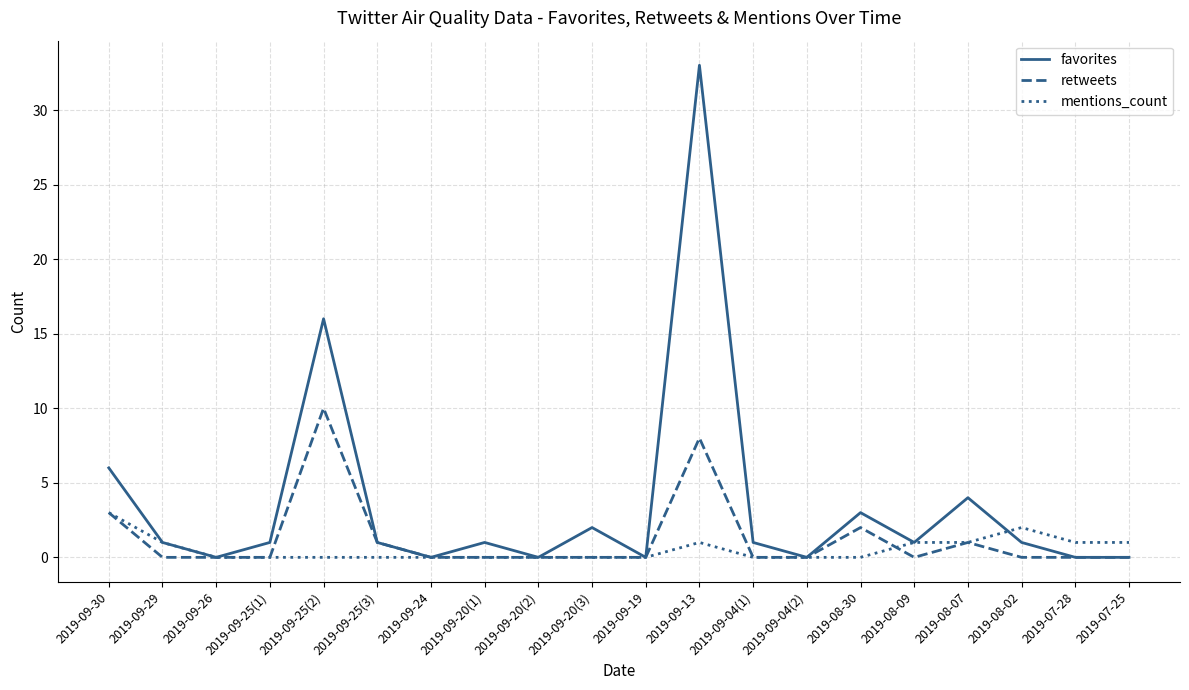

The value of mentions_count at 2019-09-20(1) is -2. True or false?

False